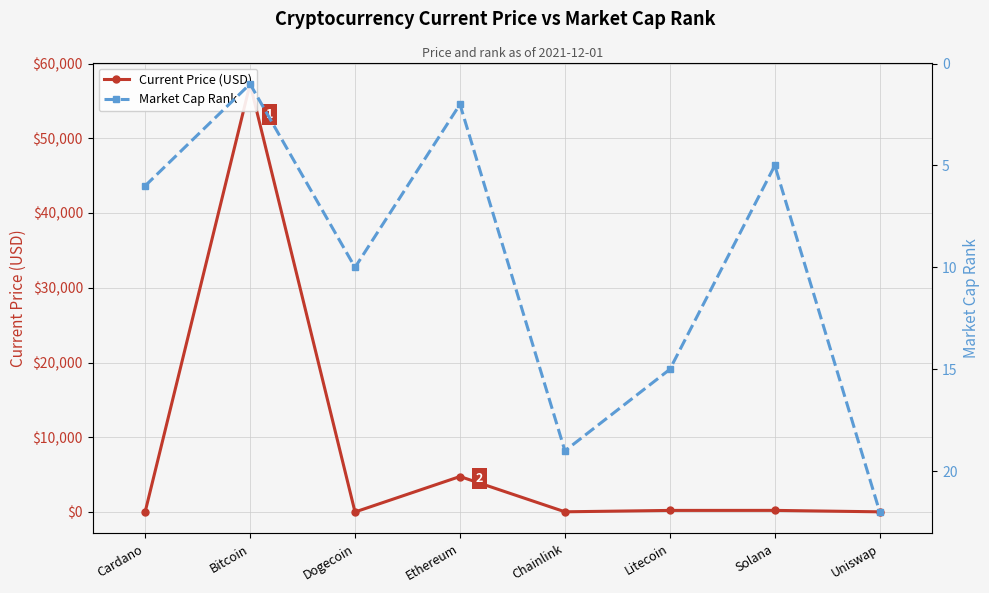

At which label does Current Price (USD) first exceed 211?

Bitcoin